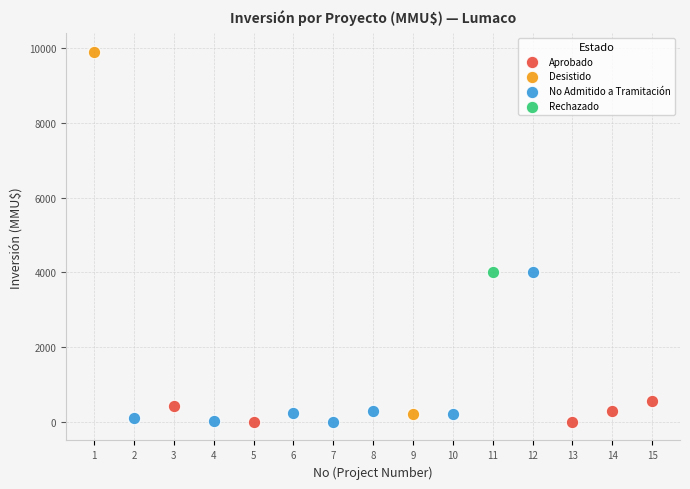

What are all the series names shown in the legend?

No Admitido a Tramitación, Desistido, Aprobado, Rechazado